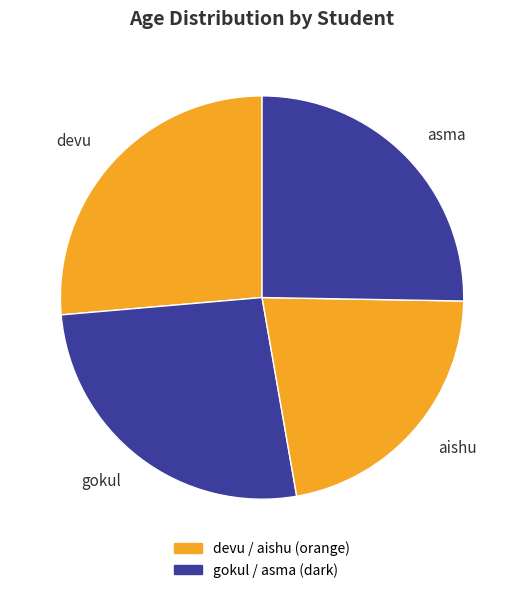

Does asma account for over 50% of the chart?

No